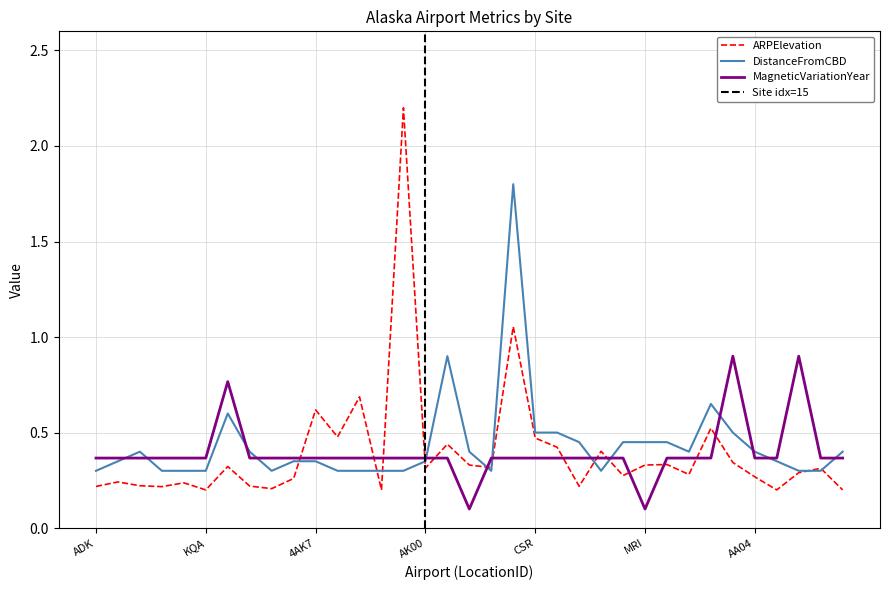

What position from the right is 7AK?

29